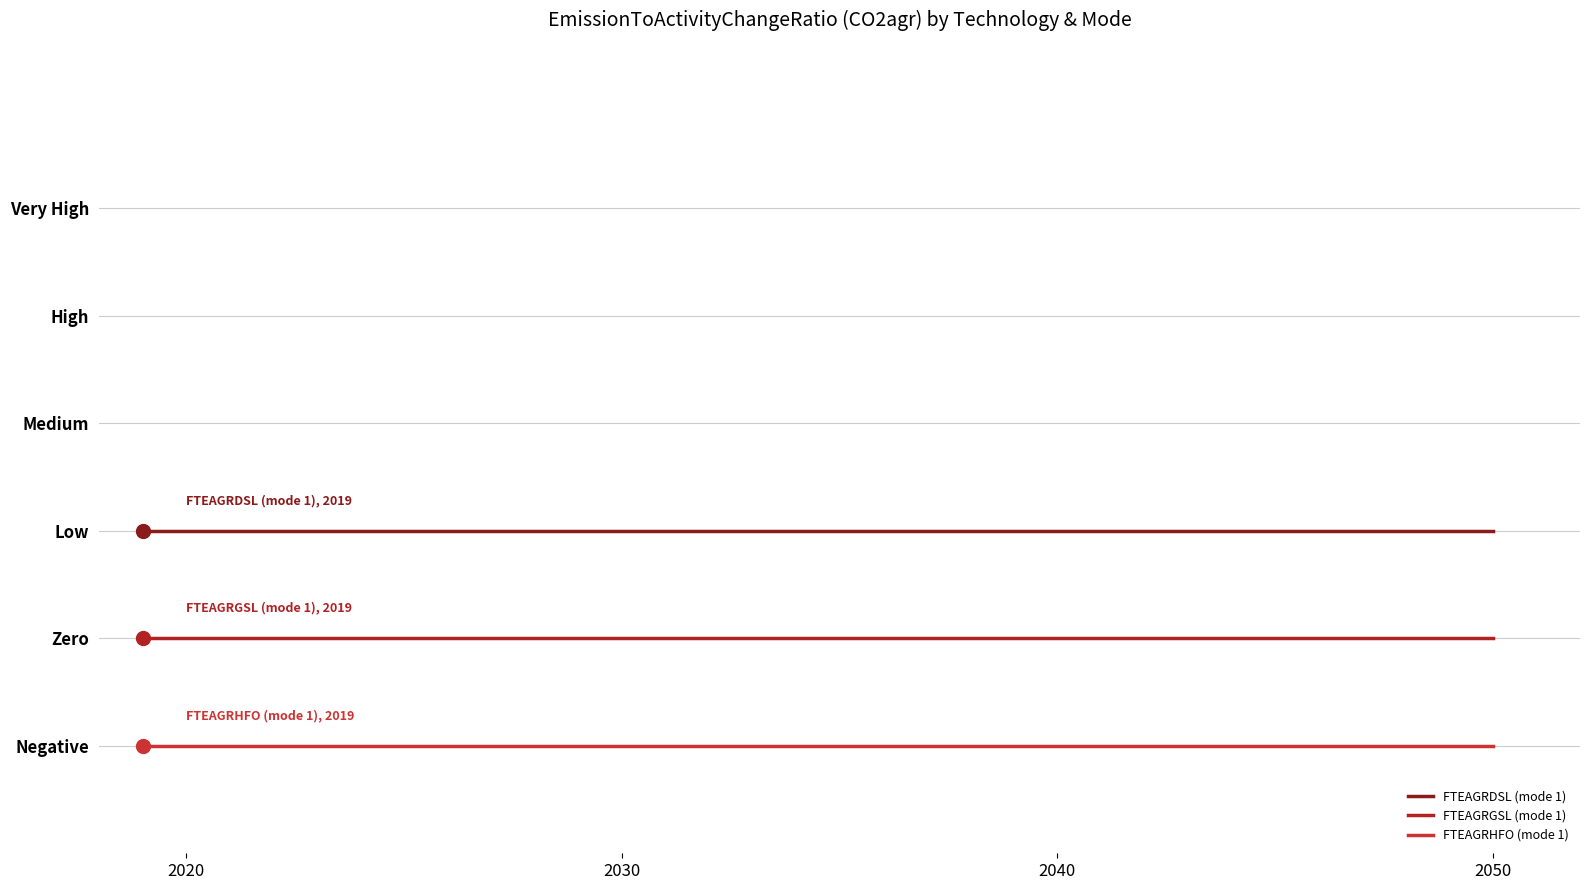

Does the chart have visible grid lines?

No